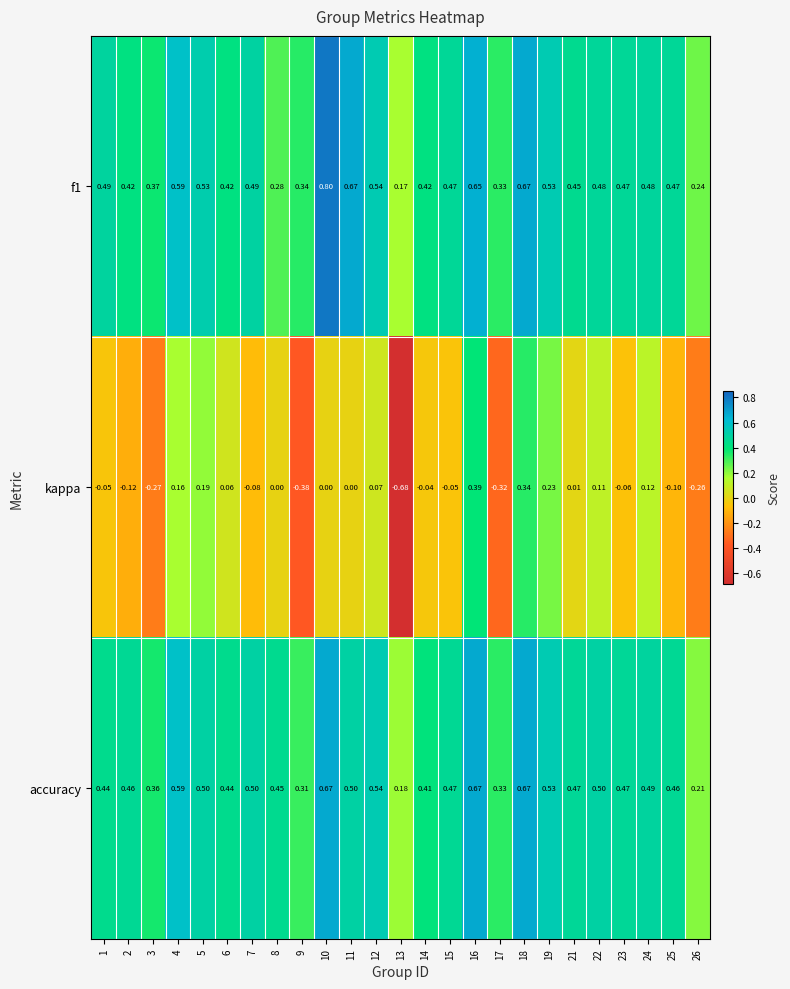

Which series changed the most between 1 and 16?

kappa